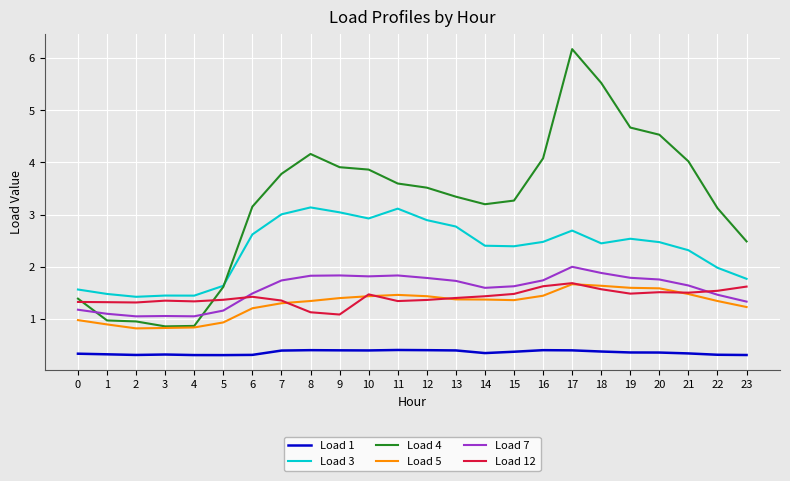

At which category is the sum across all series the highest?

17